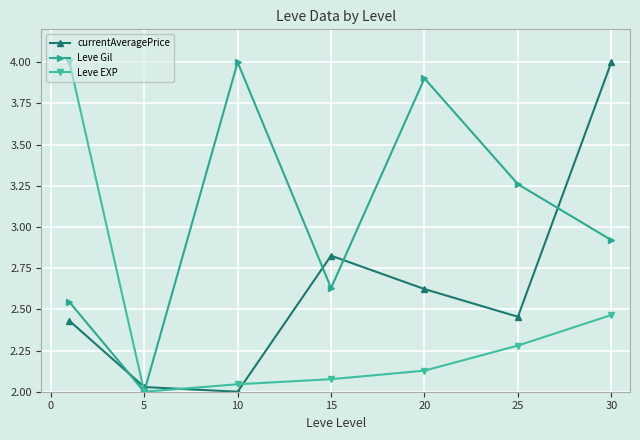

At how many categories does at least one series exceed 3?

5